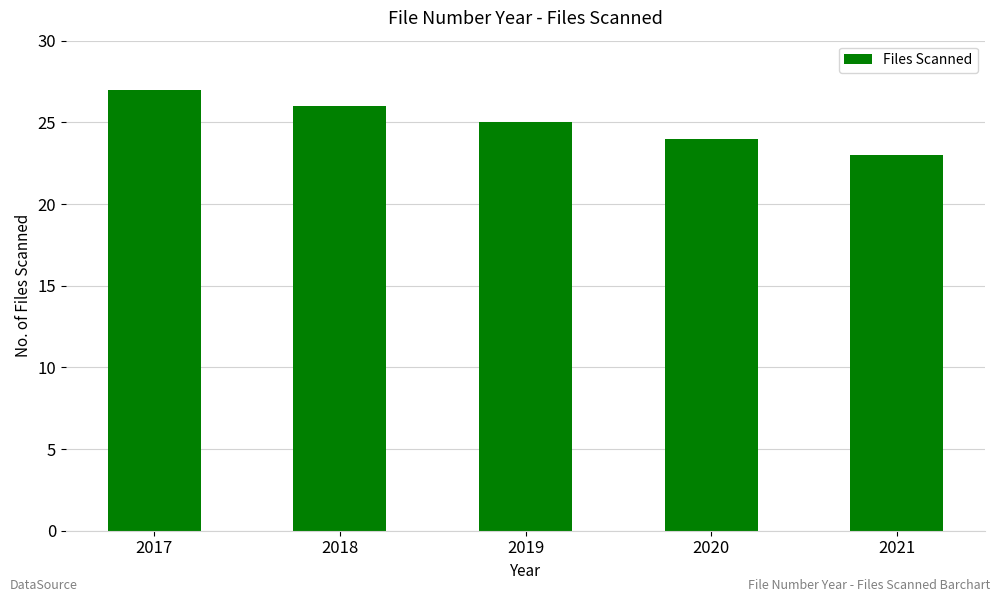

How many bars are there in total?

5